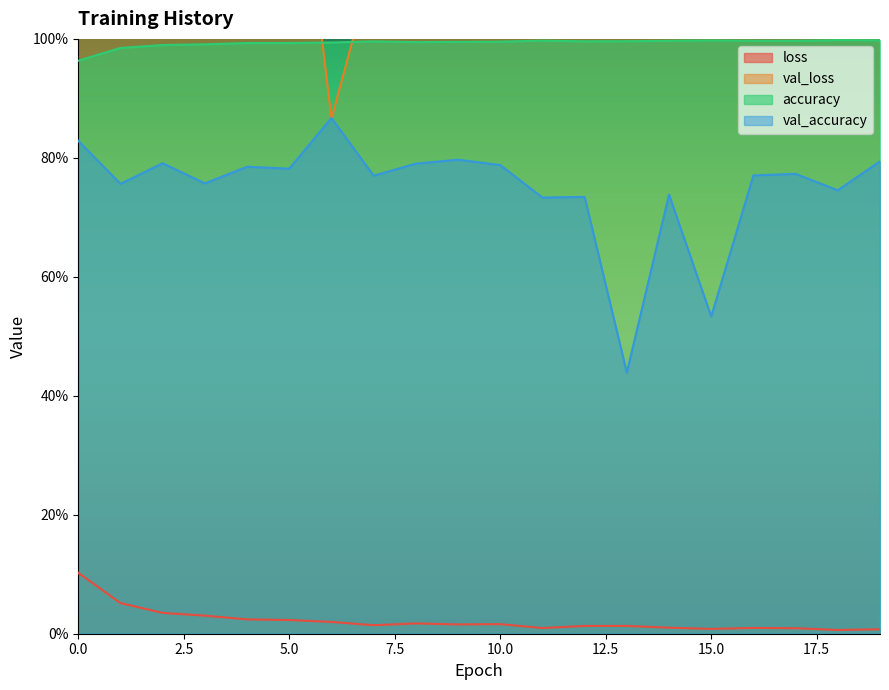

Rank the series at 0 from highest to lowest value.

val_loss, accuracy, val_accuracy, loss